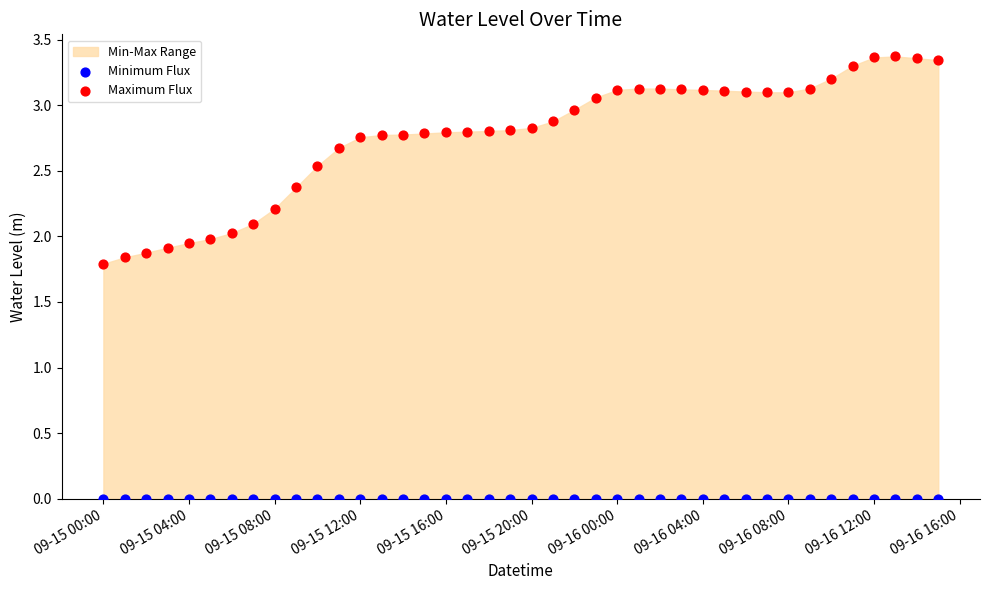

Which series contains the lowest Y value?

Minimum Flux